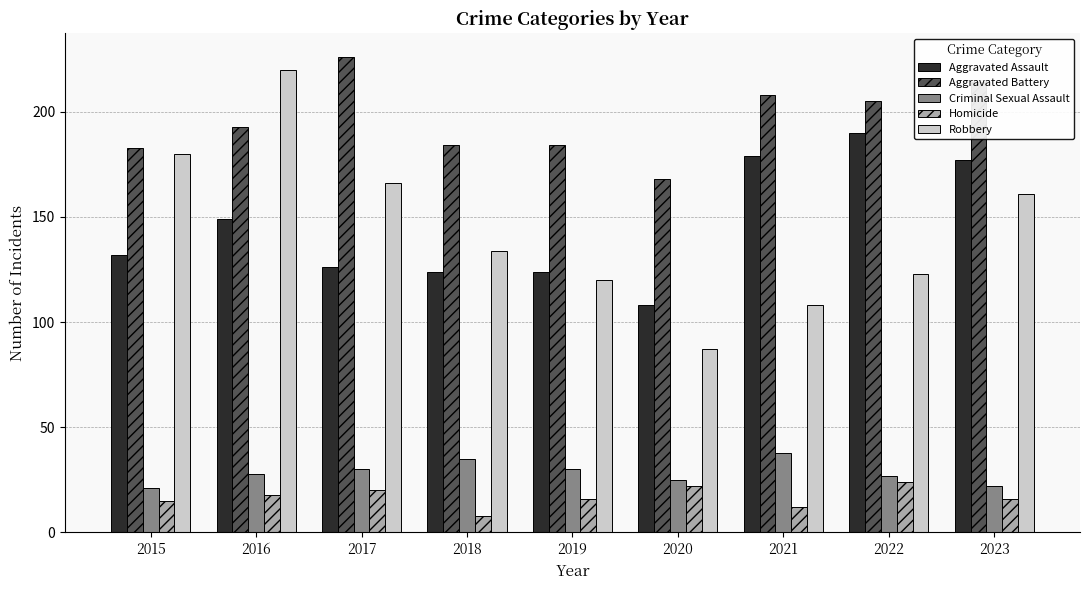

What is the spread (max minus min) of values at 2022?

181